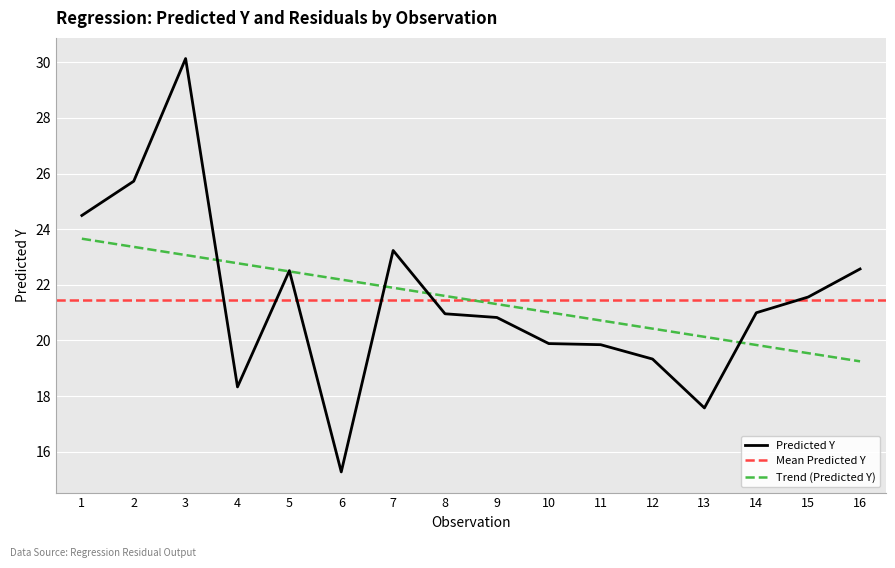

What is the maximum value for Predicted Y?

30.1